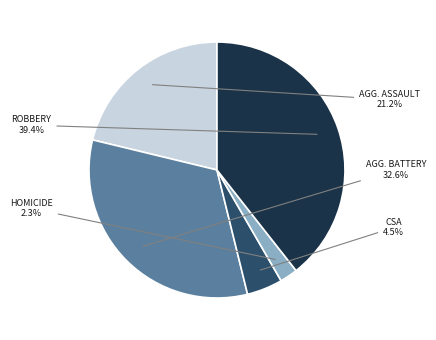

Does AGG. ASSAULT represent more than half of the total?

No